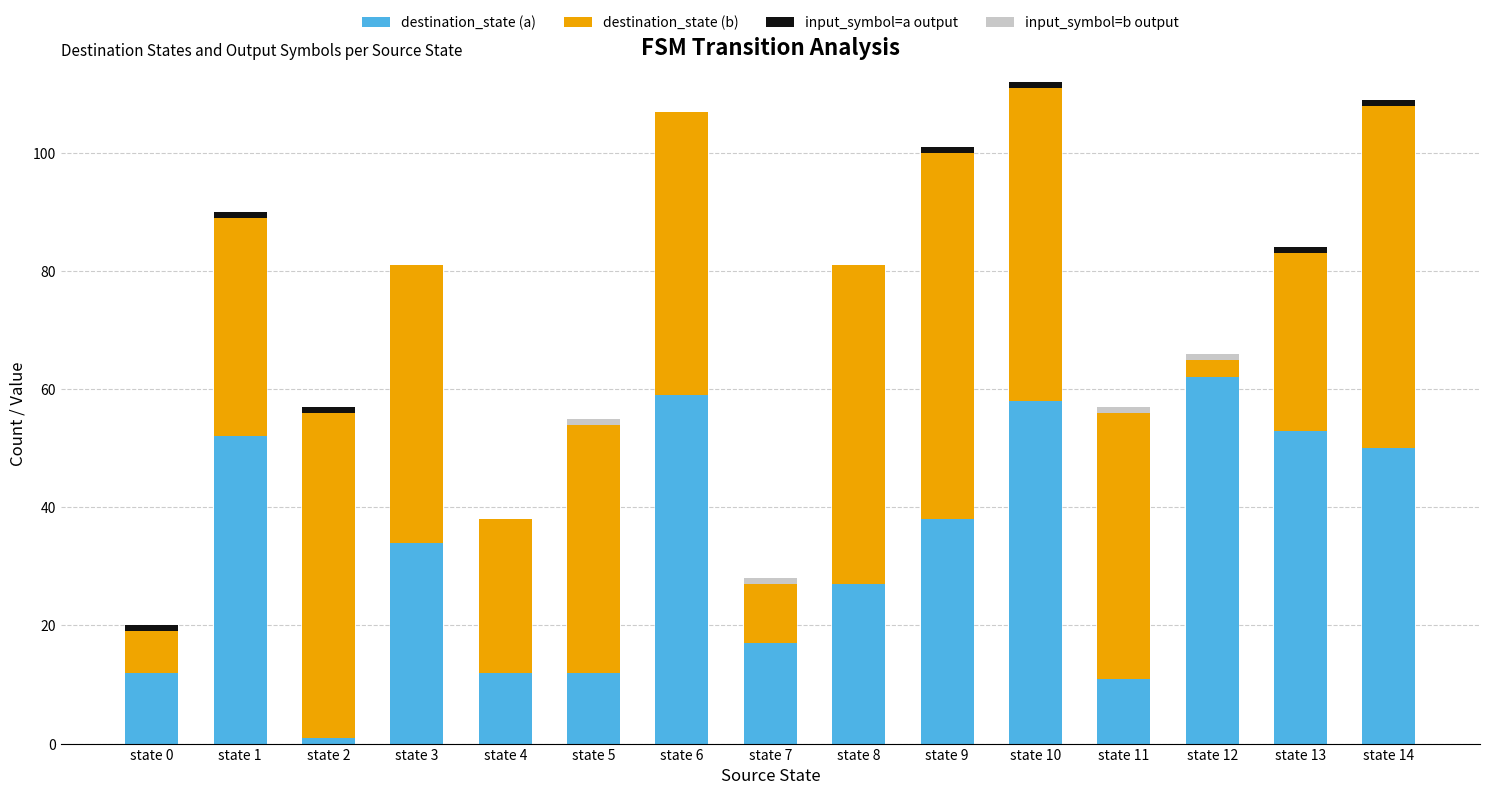

What is the highest value of the destination_state (a) series?

62